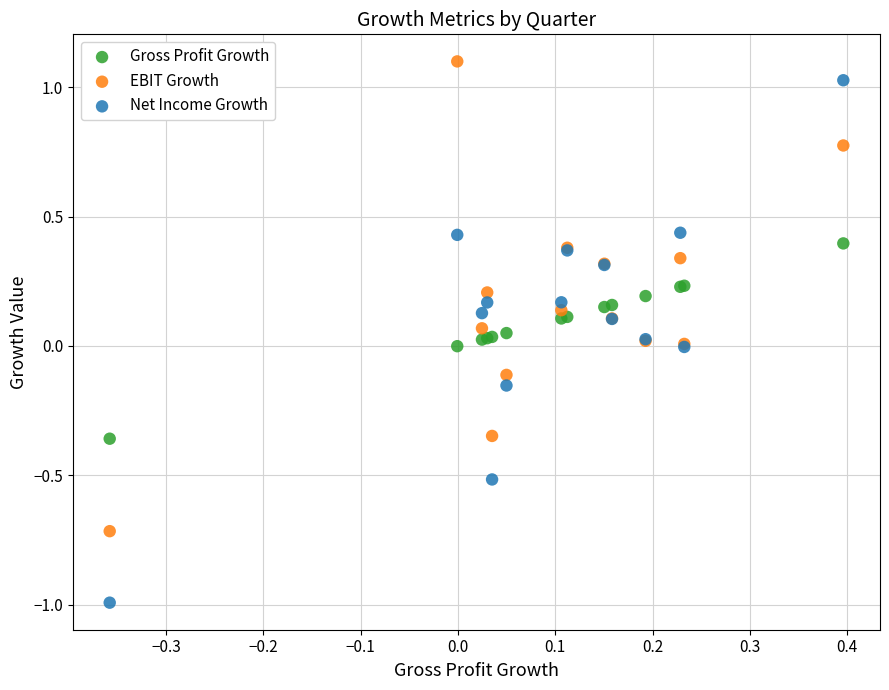

Which series has the largest Y range (max minus min)?

Net Income Growth